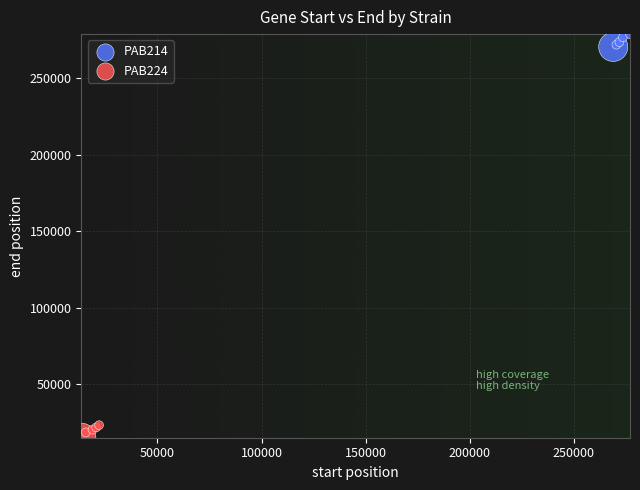

What are all the series names shown in the legend?

PAB214, PAB224